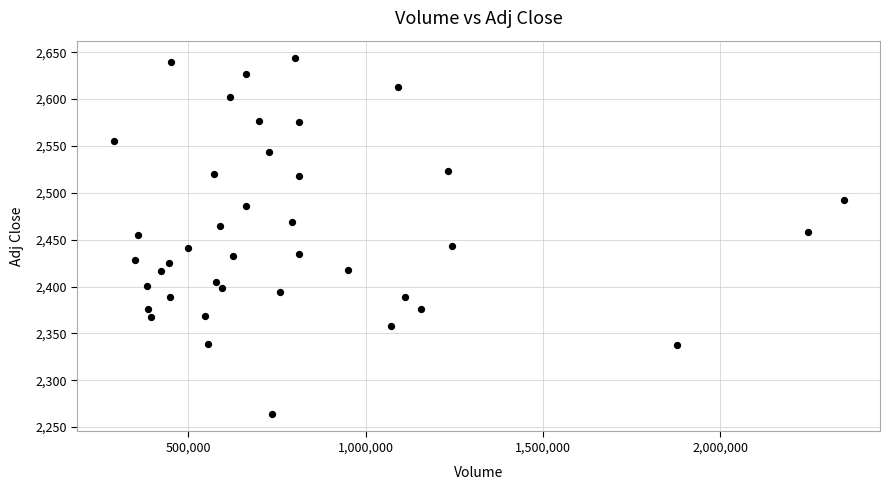

What is the range of X values (max minus min)?

2058719.0